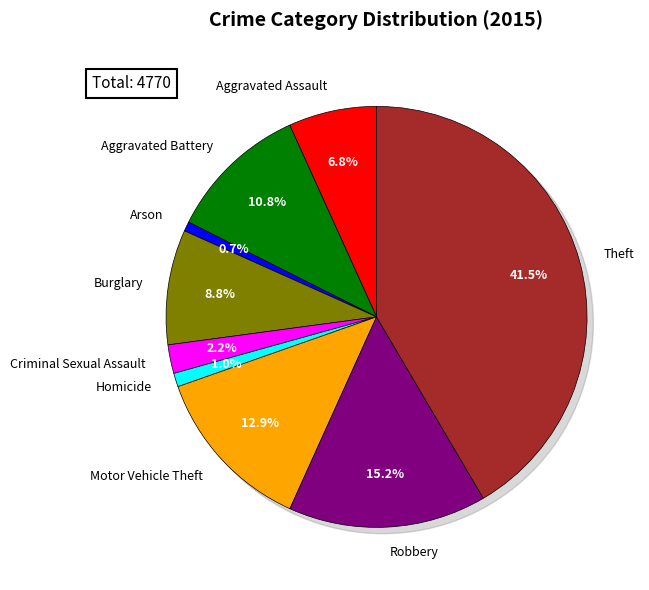

Rank the categories by value from lowest to highest.

Arson, Homicide, Criminal Sexual Assault, Aggravated Assault, Burglary, Aggravated Battery, Motor Vehicle Theft, Robbery, Theft